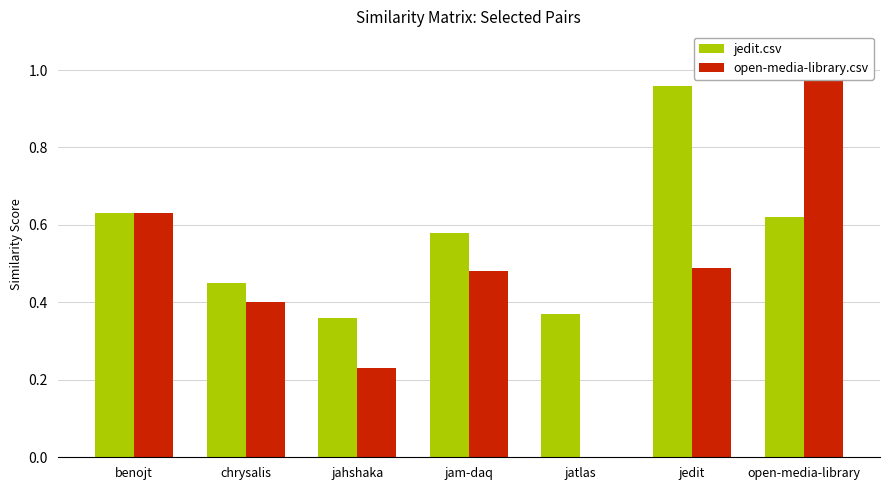

Reading right to left, list all the values displayed in this chart.

jedit.csv: 0.6	1.0	0.4	0.6	0.4	0.5	0.6
open-media-library.csv: 1.0	0.5	0.0	0.5	0.2	0.4	0.6